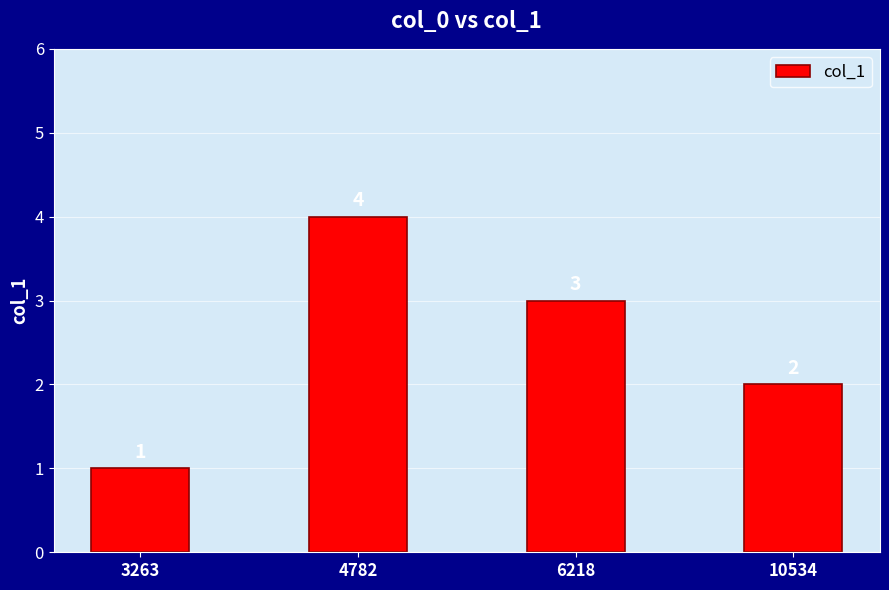

Does the chart contain stacked bars?

No